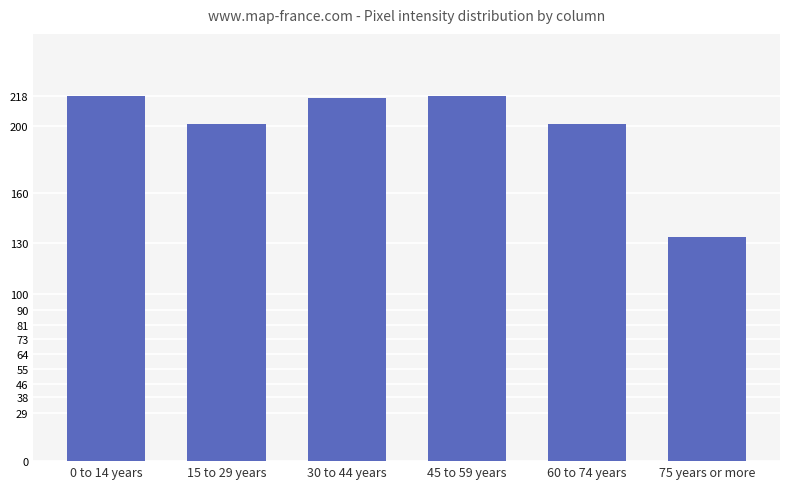

What value does the data have at 0 to 14 years?

218